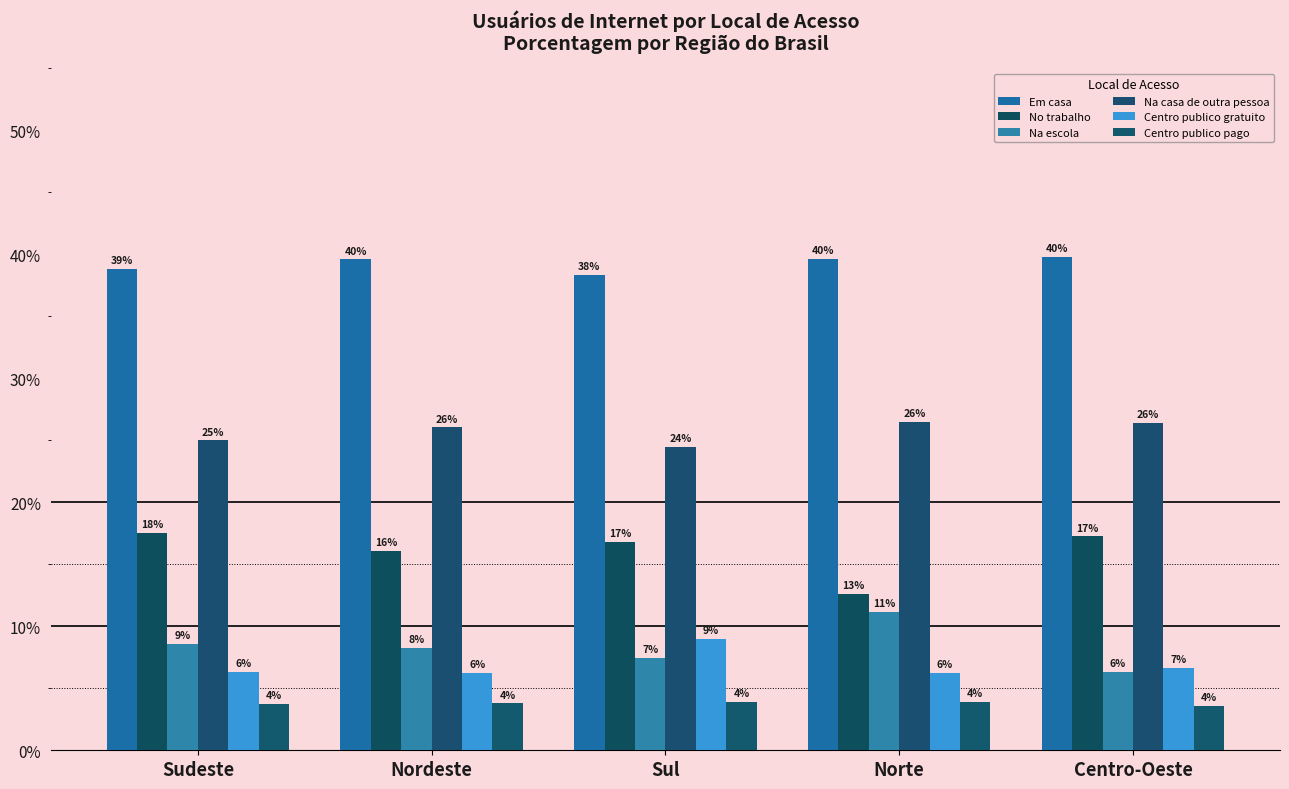

Does the chart contain any negative values?

No